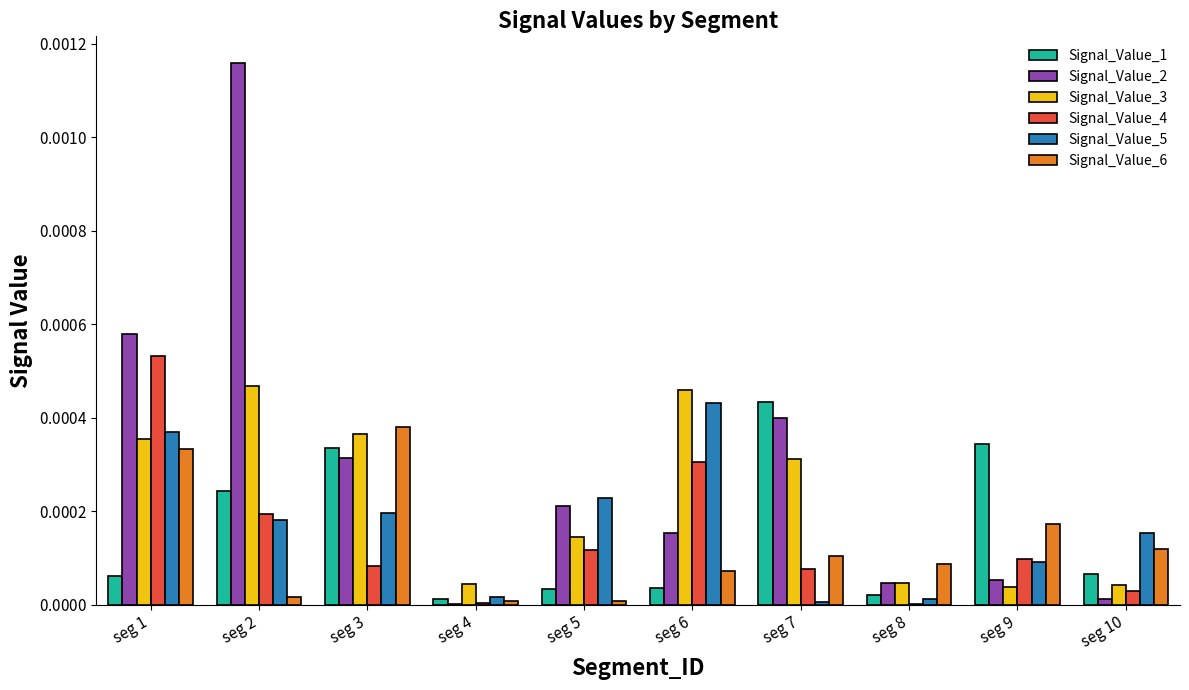

Are the bars grouped side by side (vs. stacked)?

Yes